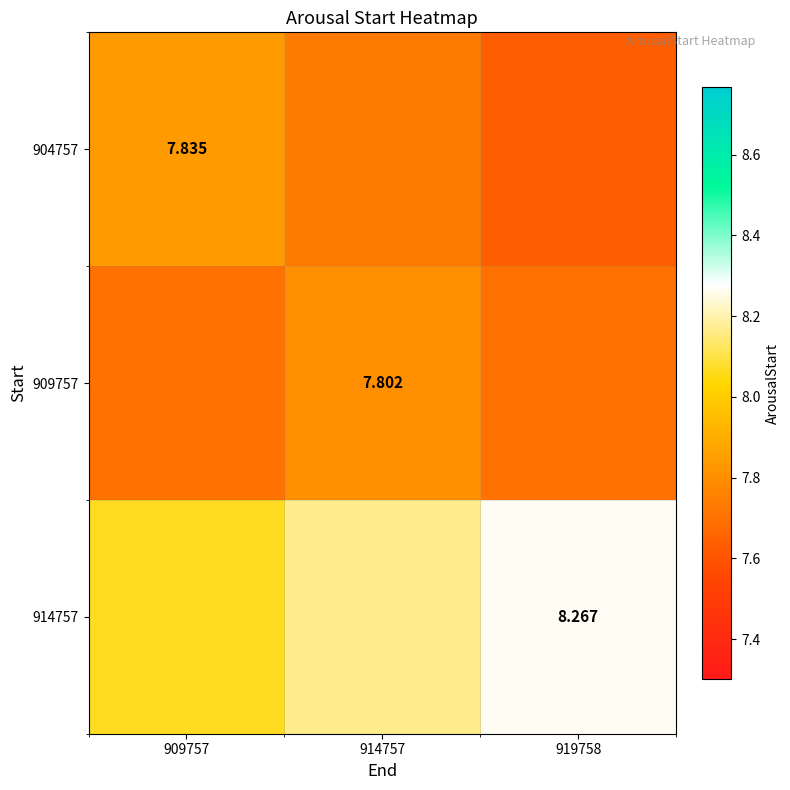

What is the average value of the 909757 series?

7.7